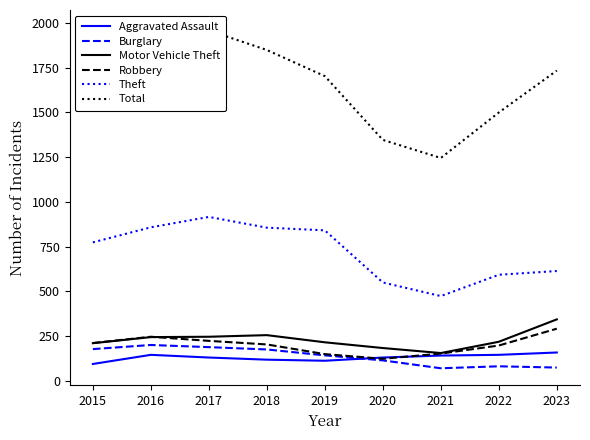

True or false: Total has a value of 511 at 2020.

False